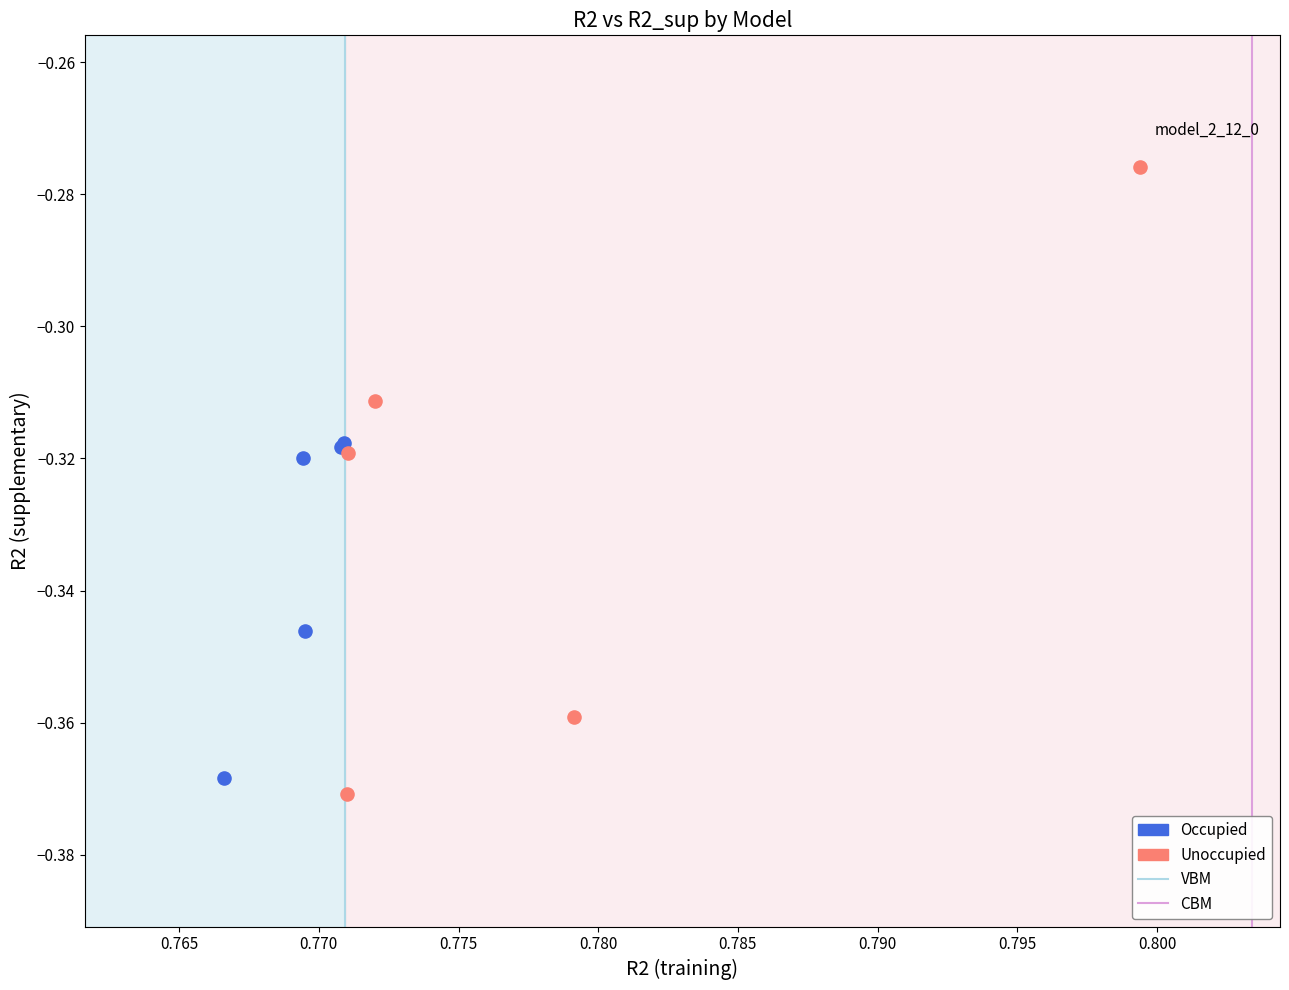

Which series reaches the maximum Y coordinate?

Unoccupied